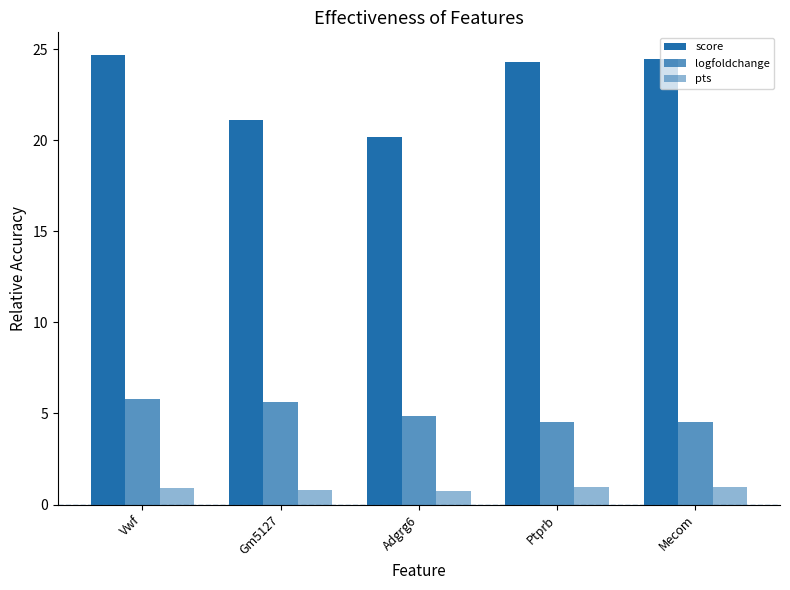

How many groups of bars are there?

5